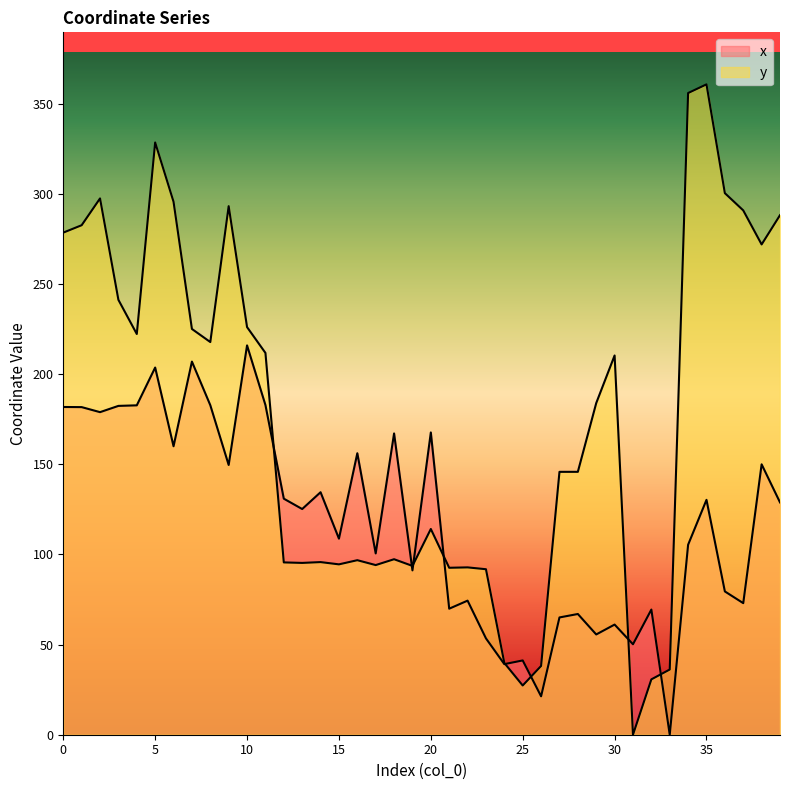

List the series in order of their overall mean, highest first.

y, x